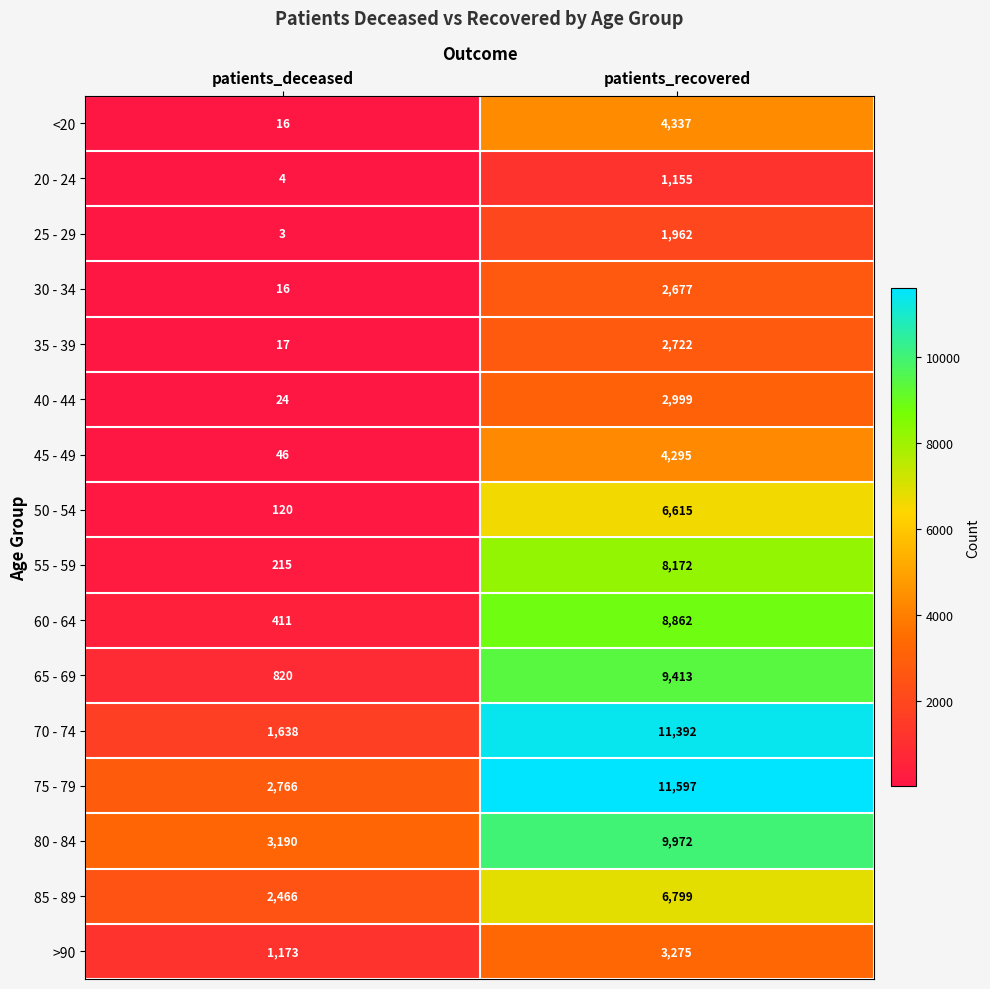

Where is 35 - 39 nearest to the value 1369?

patients_deceased